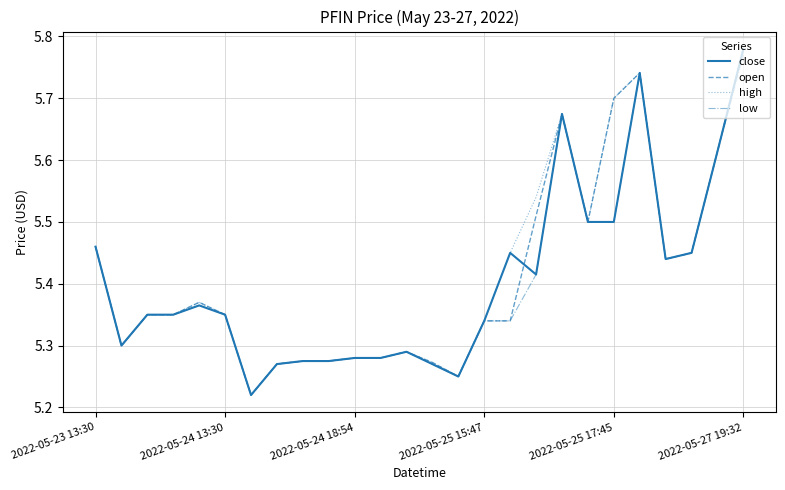

True or false: open and low cross at least once.

False